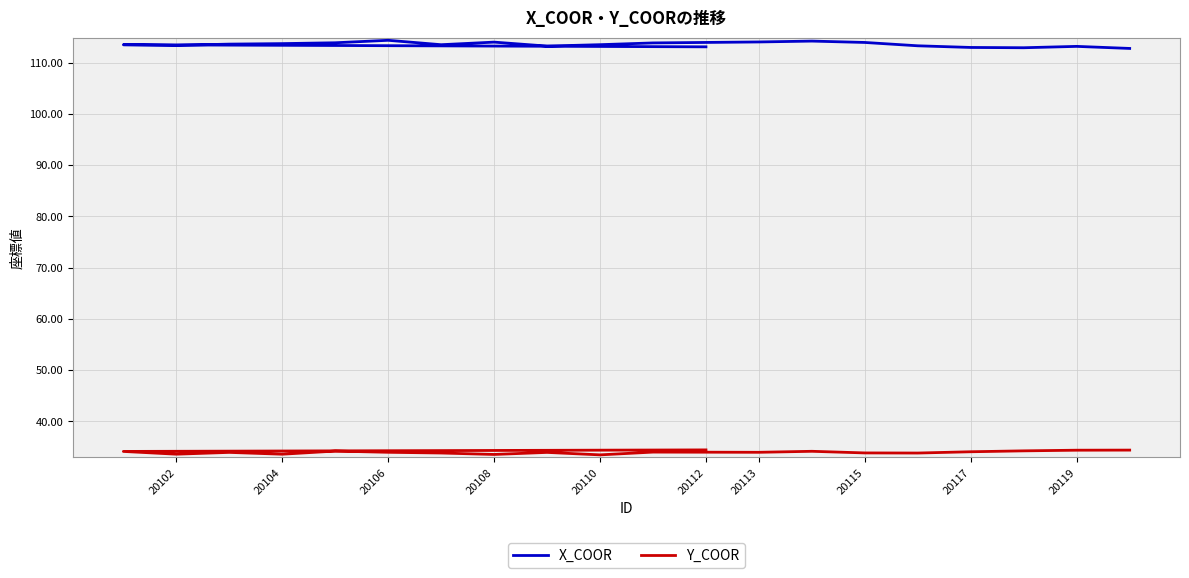

True or false: Y_COOR has a value of 19.0 at 20110.

False